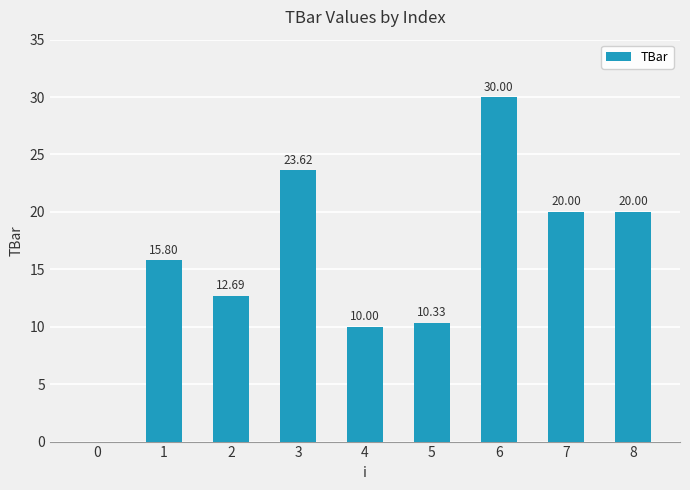

Reading left to right, transcribe all the data shown in this chart.

0.0	15.8	12.7	23.6	10.0	10.3	30.0	20.0	20.0